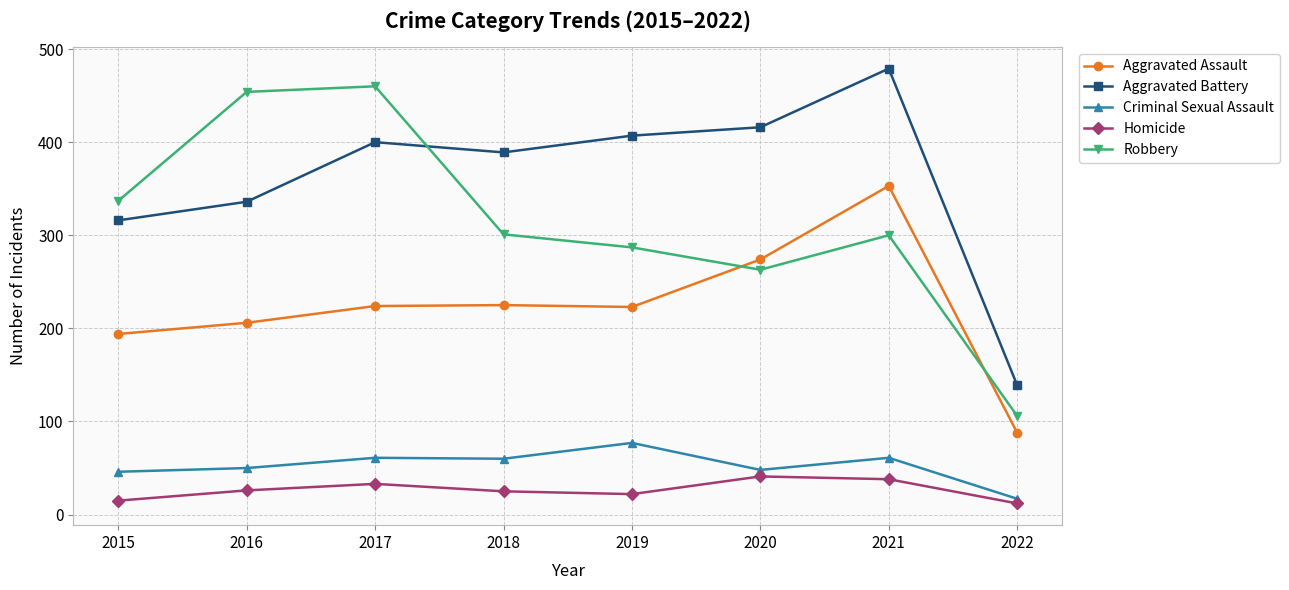

Does the chart display data point markers on the line(s)?

Yes